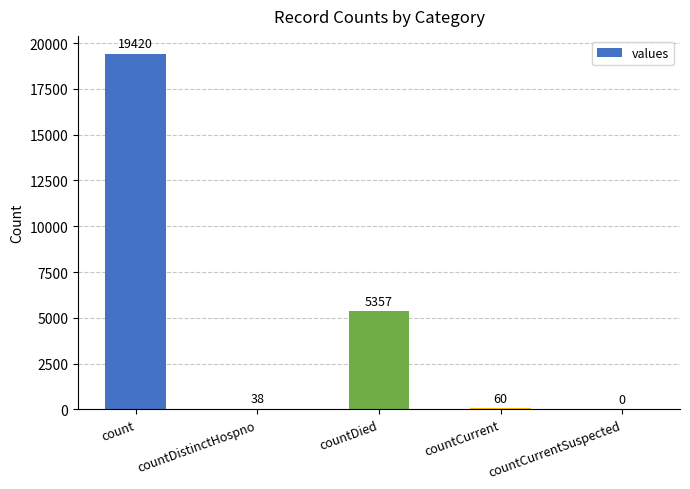

True or false: the data shows 2582 at countDied.

False